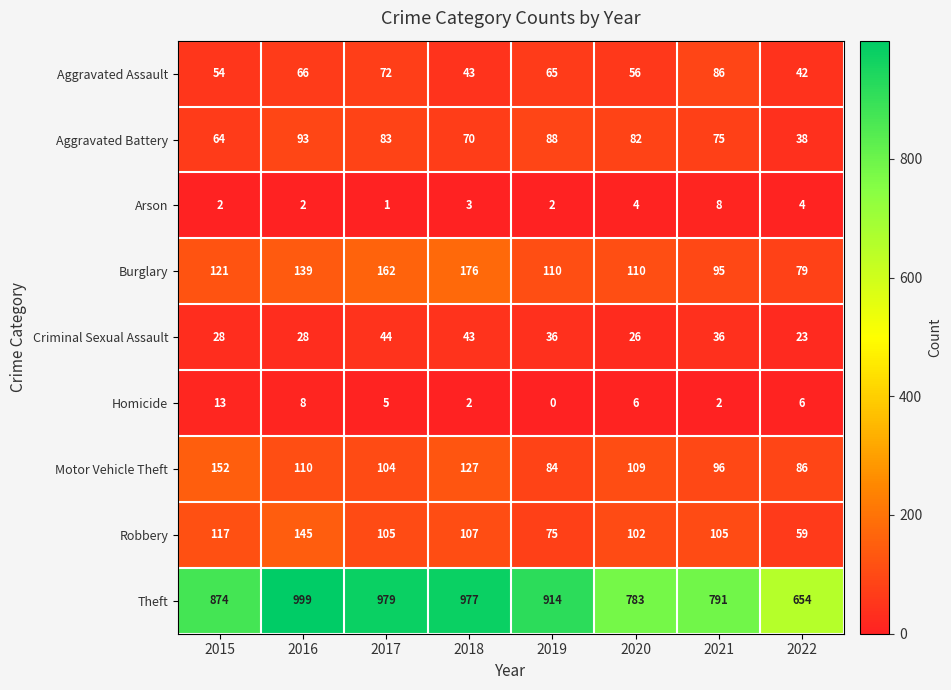

Which series changed the most between 2015 and 2016?

Theft